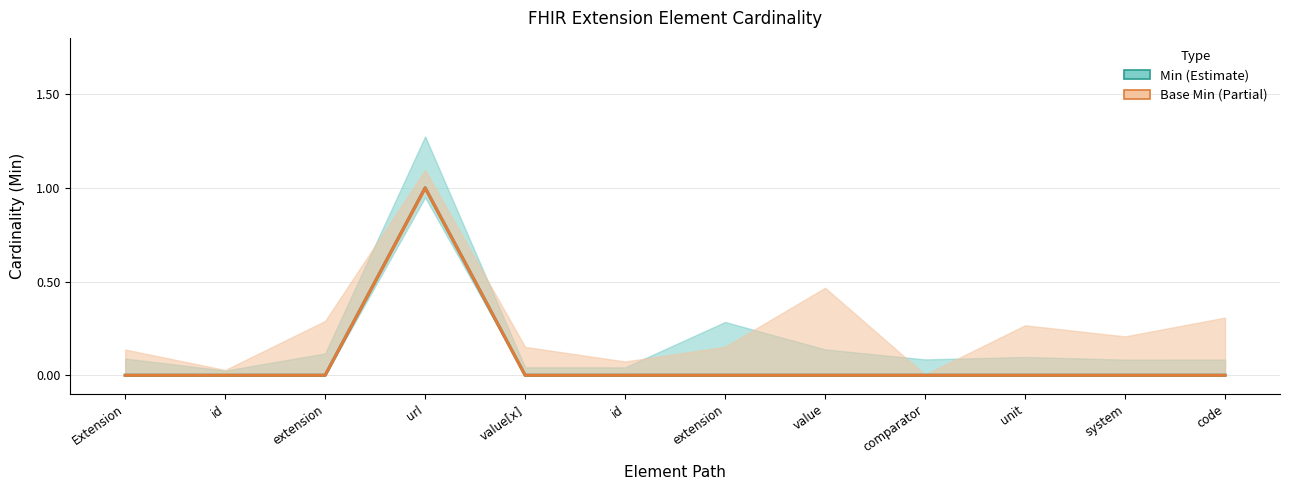

True or false: Min and Base Min intersect in this chart.

False